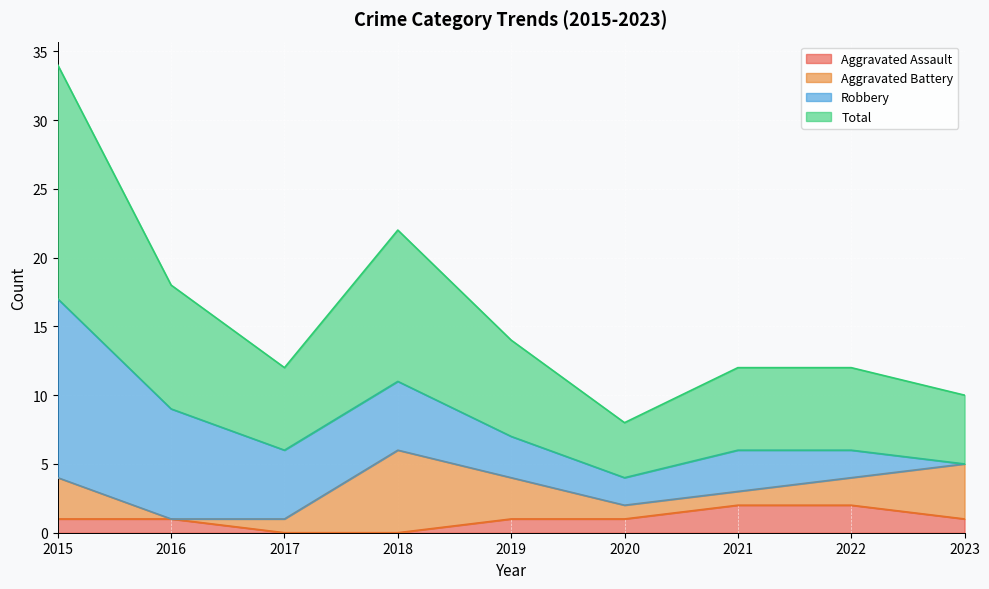

The value of Total at 2017 is 11. True or false?

False